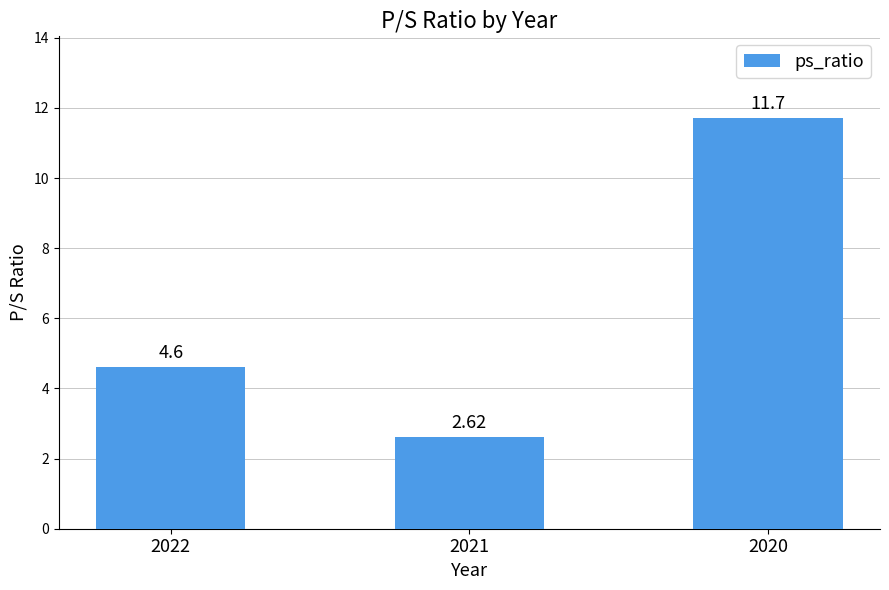

At which label does the data first exceed 4?

2022